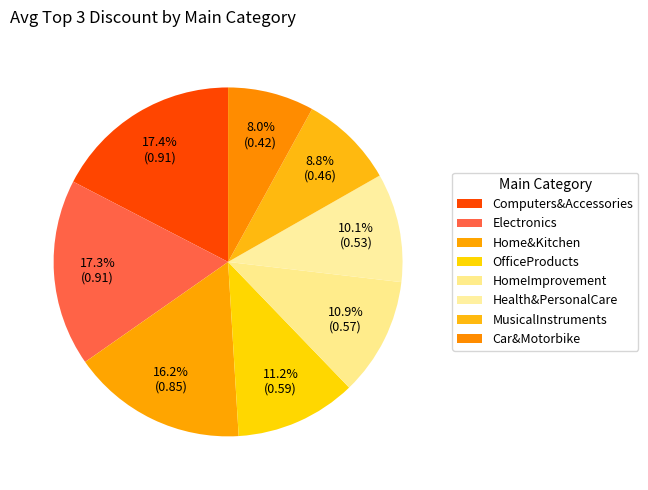

To the nearest percent, what portion does MusicalInstruments represent?

9%